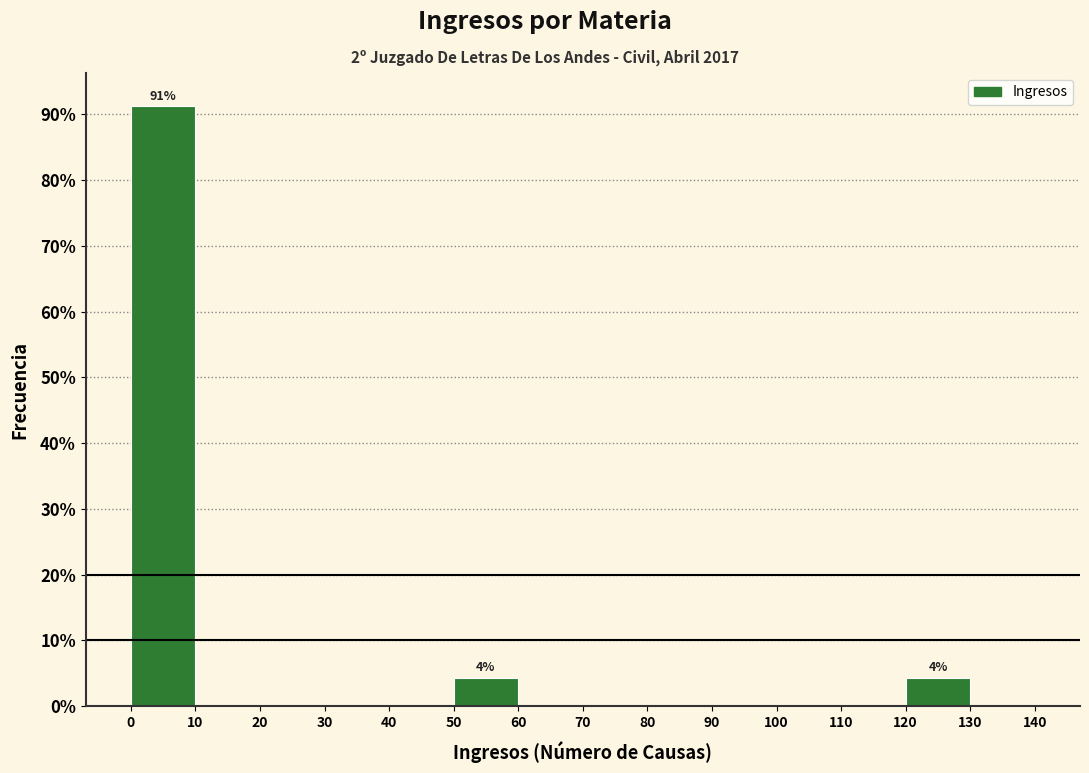

Which range on the x-axis has the tallest bar?

0 to 10